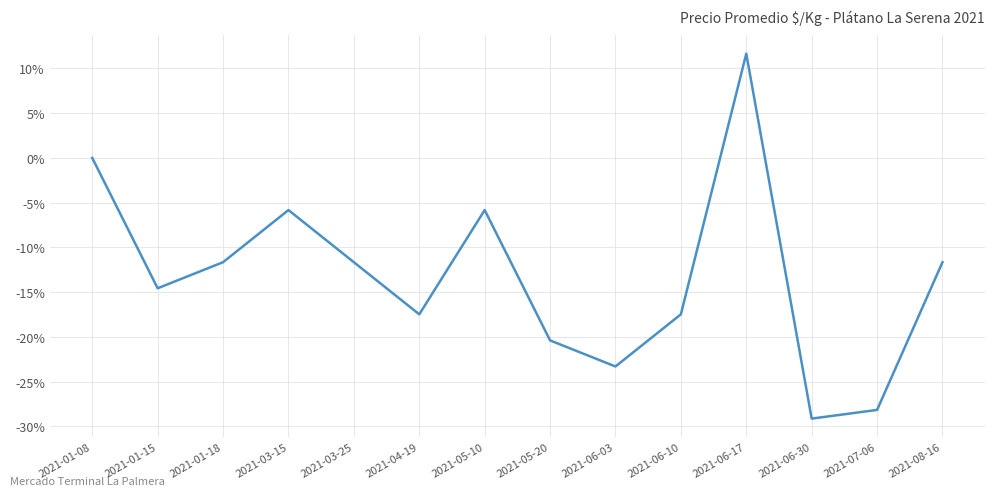

Does the chart display data point markers on the line(s)?

No